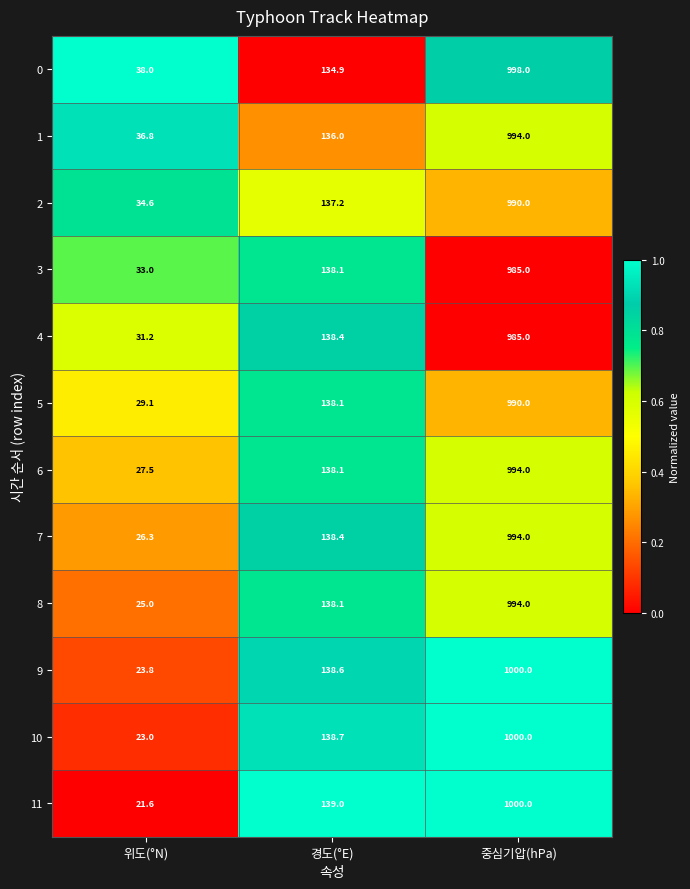

What is the sum of the 4 values at 위도(°N) and 중심기압(hPa)?

1016.2